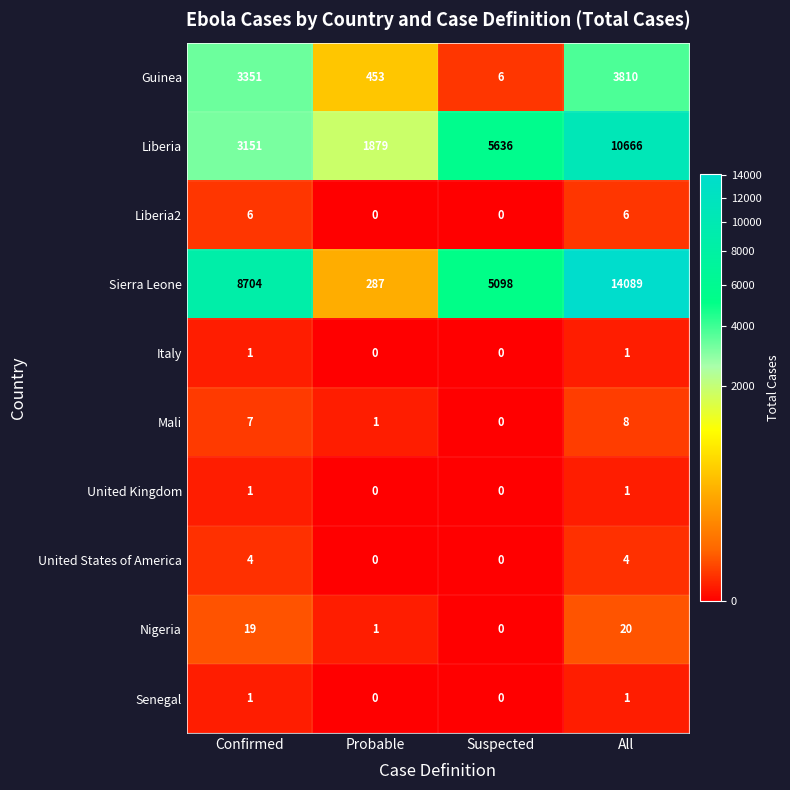

Is it true that United Kingdom equals 1 at Confirmed?

True